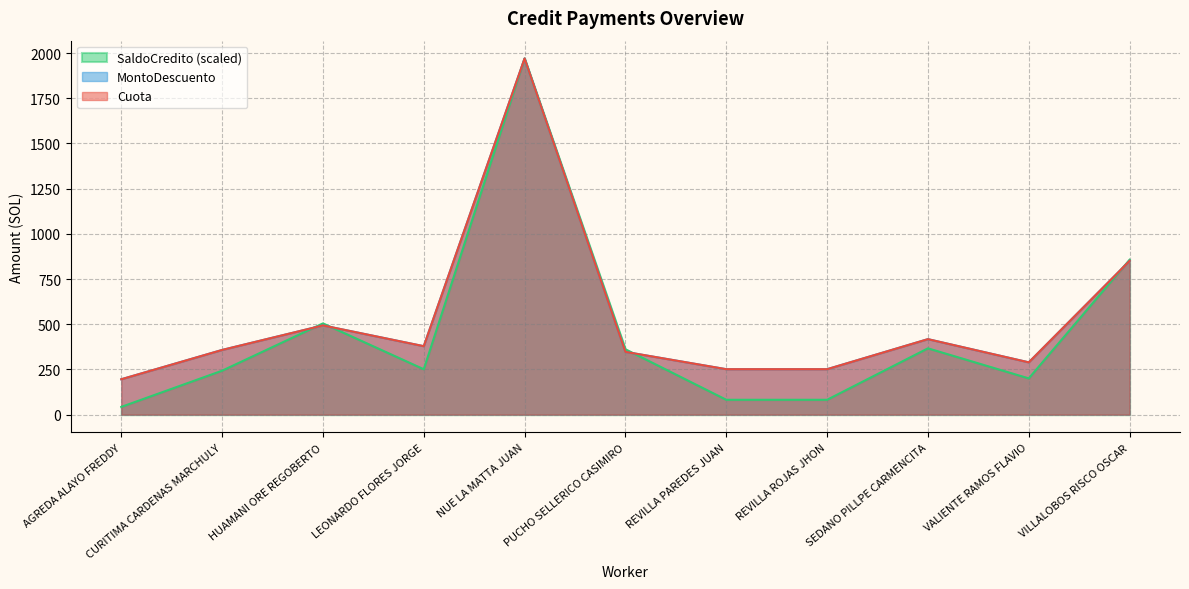

What is the value of the Cuota point at the 6th from the left?

347.2